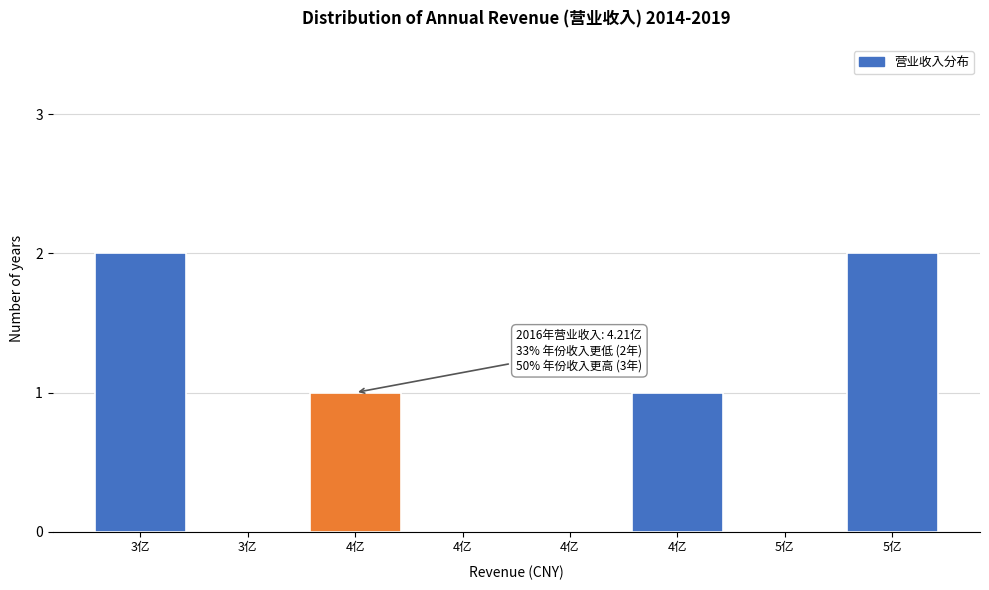

How many categories are shown in the chart?

8